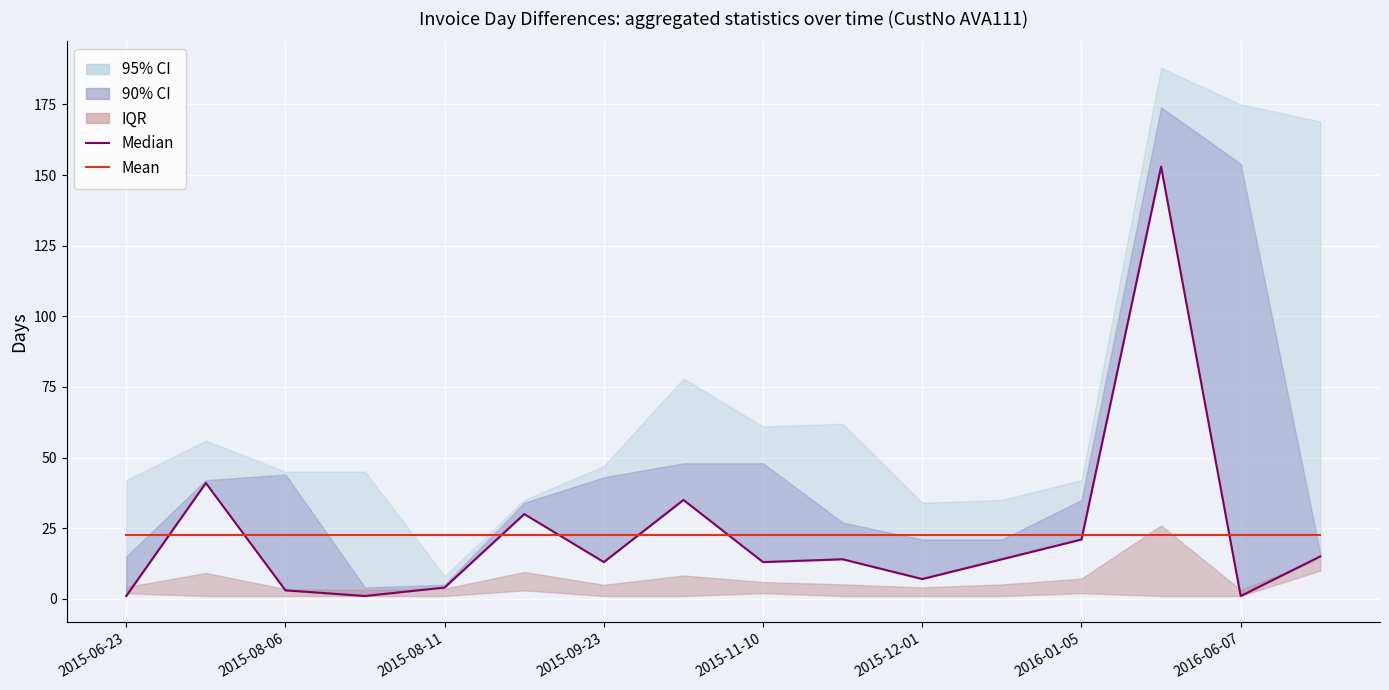

What is the total value across all series at 13?

175.6